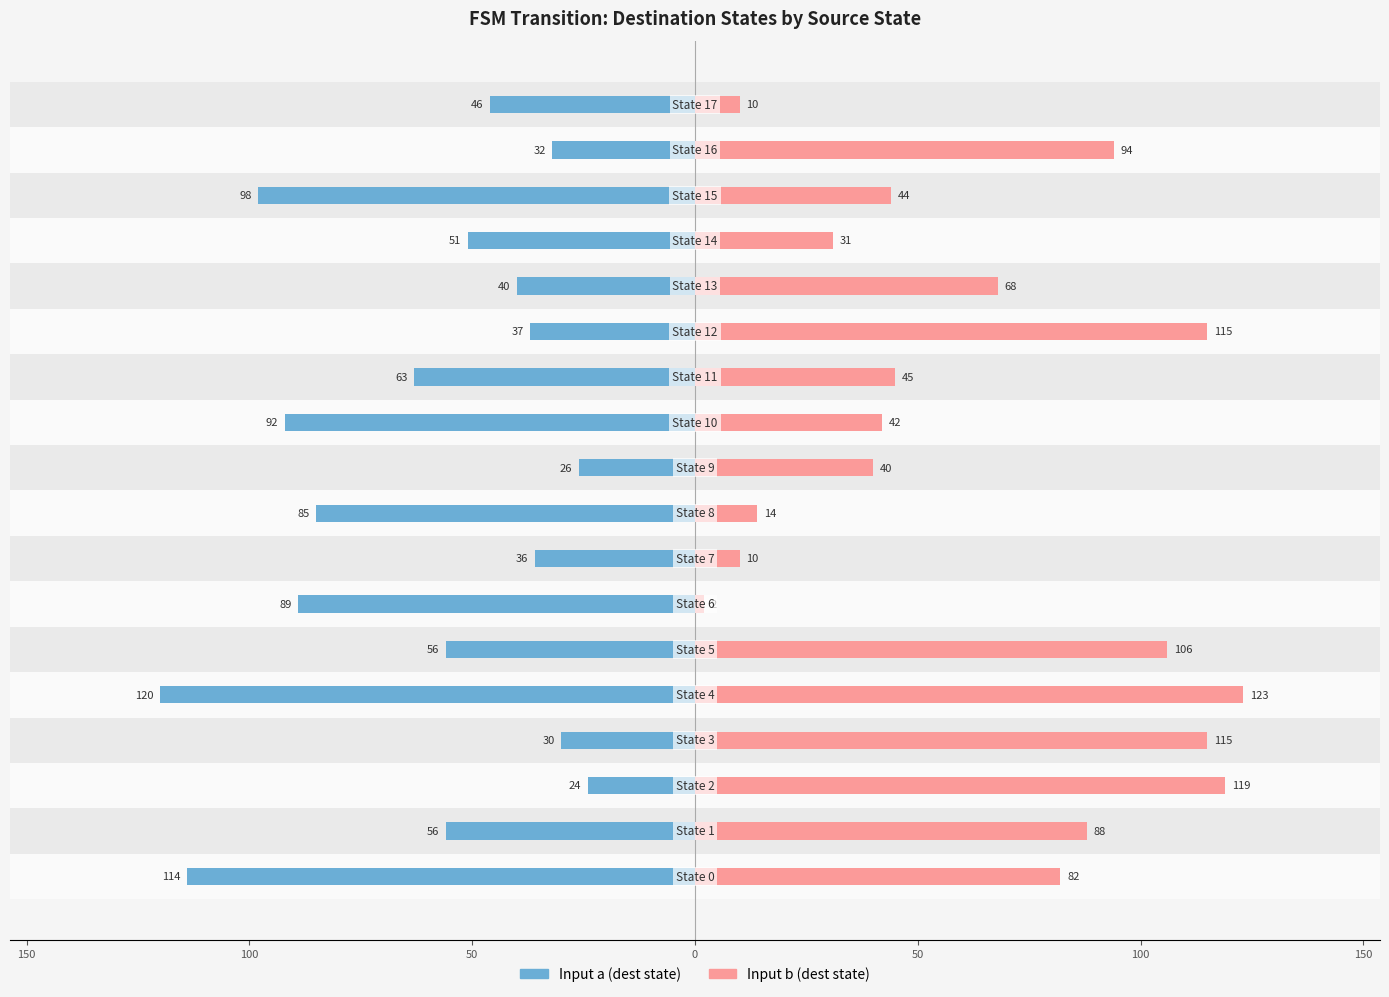

Reading left to right, what are all the values shown in this chart?

Input a (dest state): -114	-56	-24	-30	-120	-56	-89	-36	-85	-26	-92	-63	-37	-40	-51	-98	-32	-46
Input b (dest state): 82	88	119	115	123	106	2	10	14	40	42	45	115	68	31	44	94	10